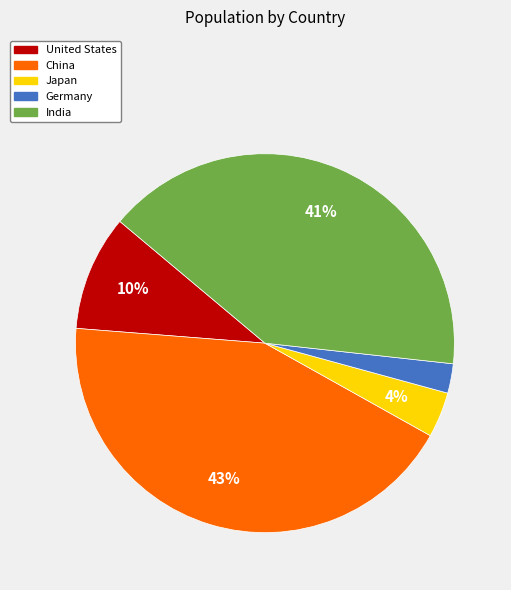

Count the number of slices in the pie.

5